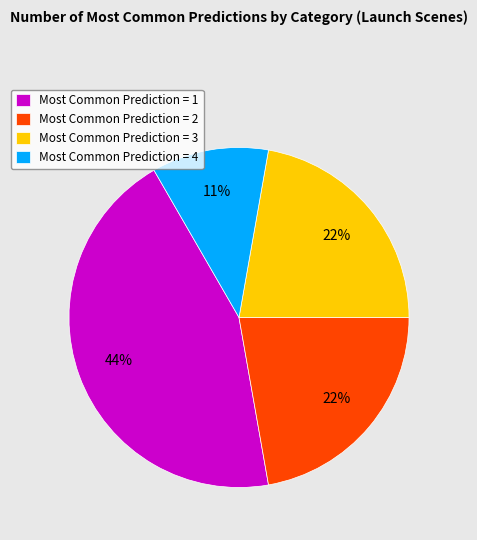

Does Most Common Prediction = 3 represent more than half of the total?

No